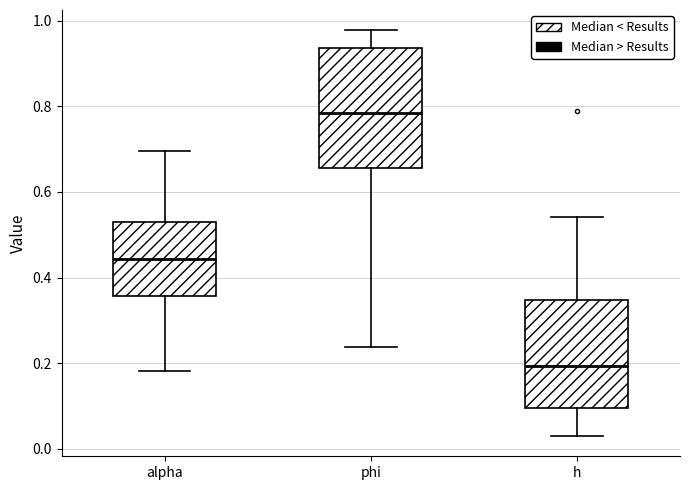

Reading left to right, read every box against the y-axis: the position of its median line, the range the box covers, and the ends of its whiskers. The values are not printed on the chart, so give them approximately, as read against the axis.

alpha: median 0.44, box 0.36 to 0.52, whiskers 0.18 to 0.70
phi: median 0.78, box 0.66 to 0.94, whiskers 0.24 to 0.98
h: median 0.20, box 0.10 to 0.34, whiskers 0.04 to 0.54